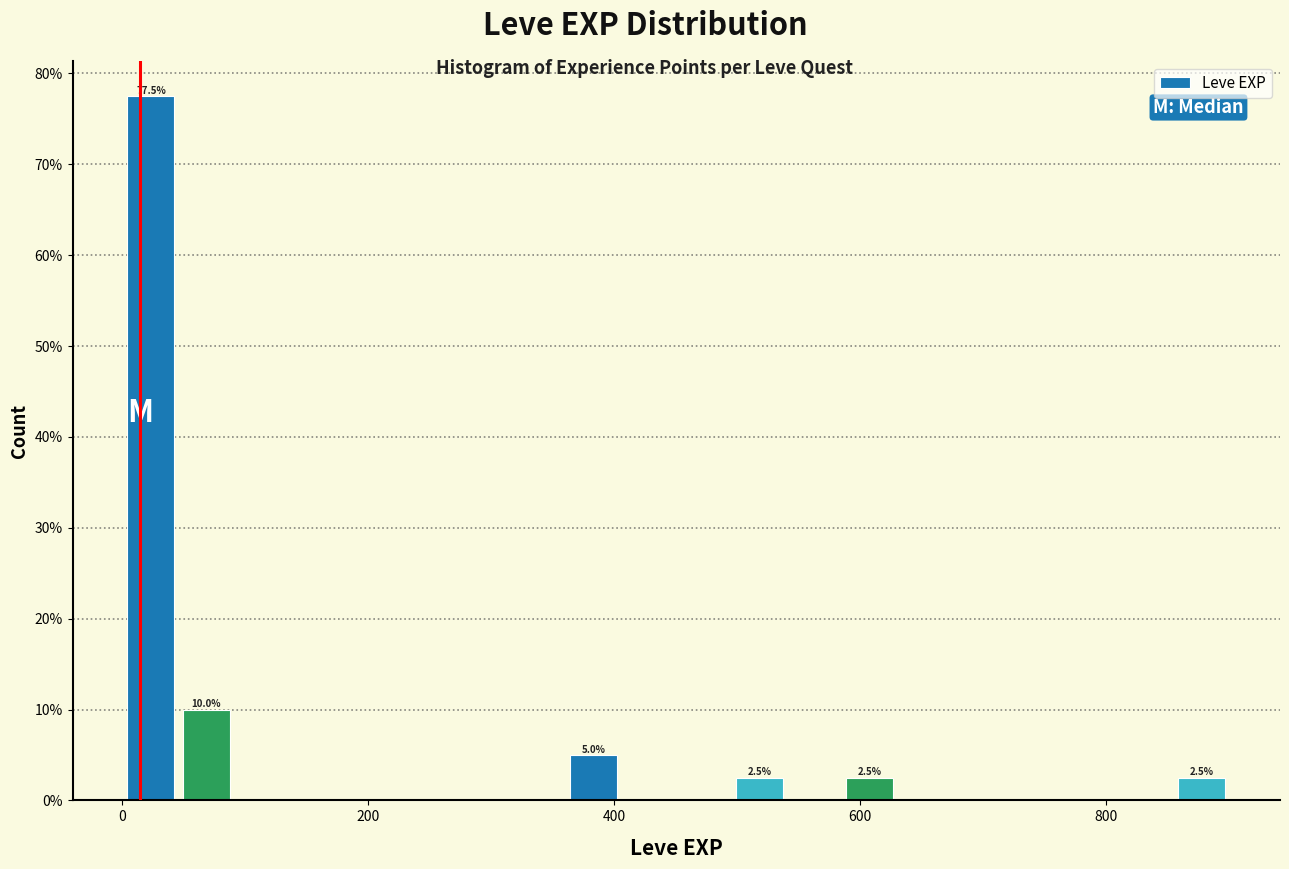

Read against the x-axis, roughly where is the centre of the tallest bar?

20